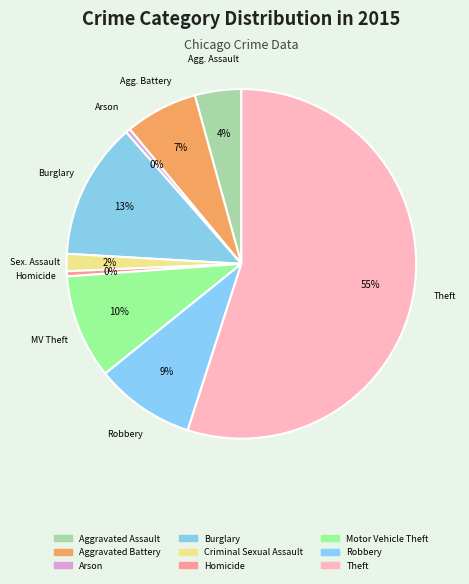

Does Criminal Sexual Assault represent more than half of the total?

No